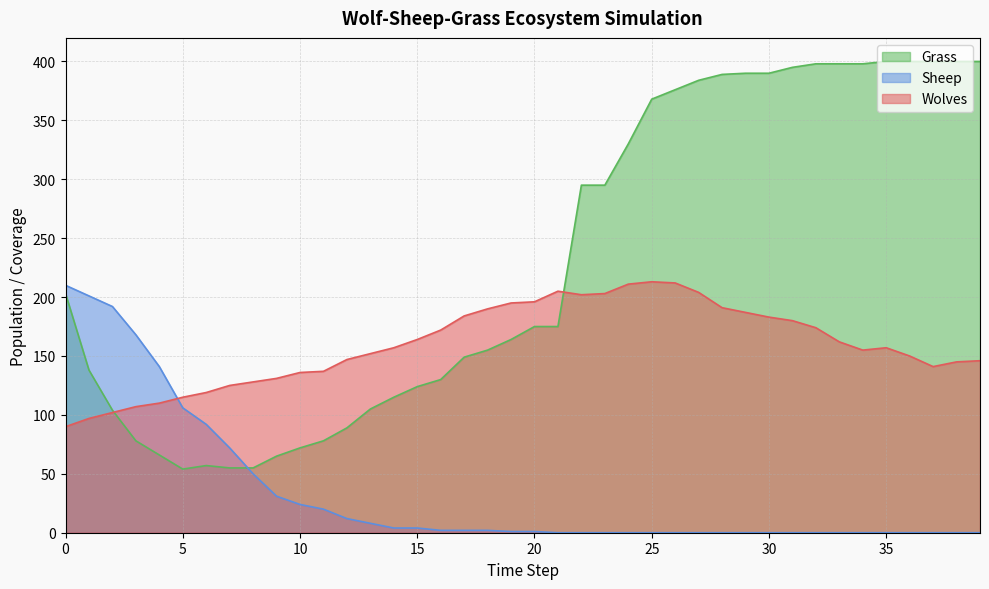

Which series has the largest range (max minus min)?

Grass